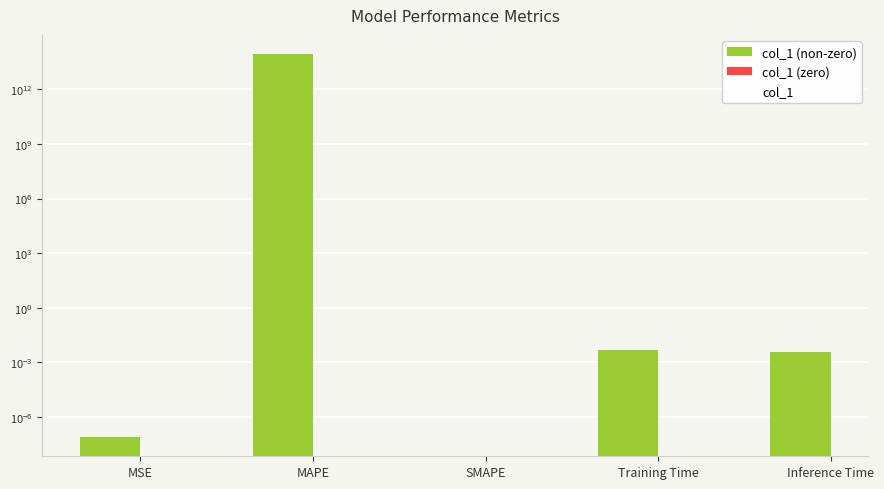

Is it true that col_1 equals 139394723339907.4 at MAPE?

False